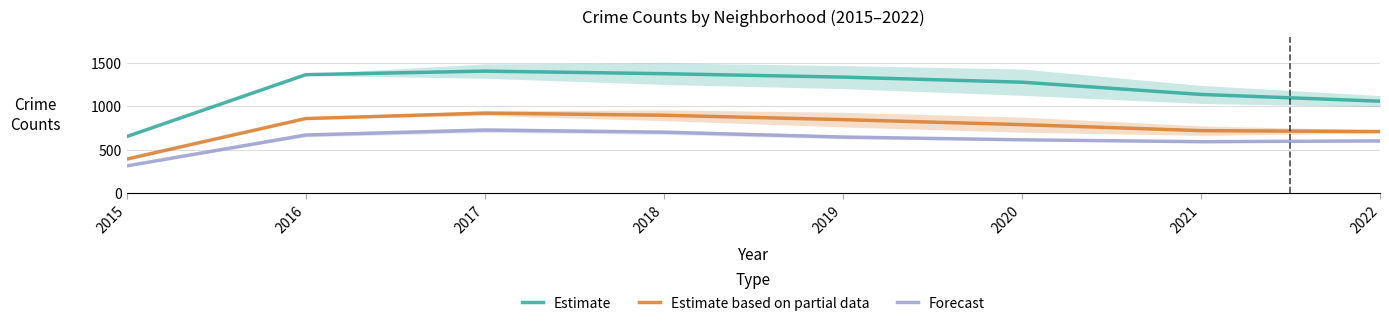

Rank the series by their maximum value, from highest to lowest.

Estimate, Estimate based on partial data, Forecast